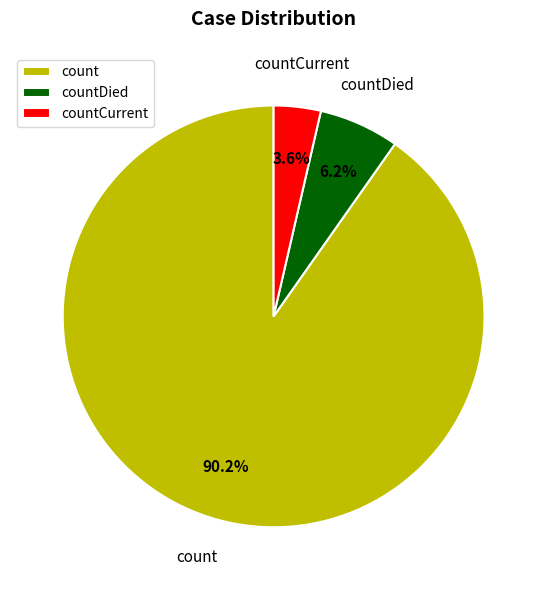

Rank the categories by value from lowest to highest.

countCurrent, countDied, count